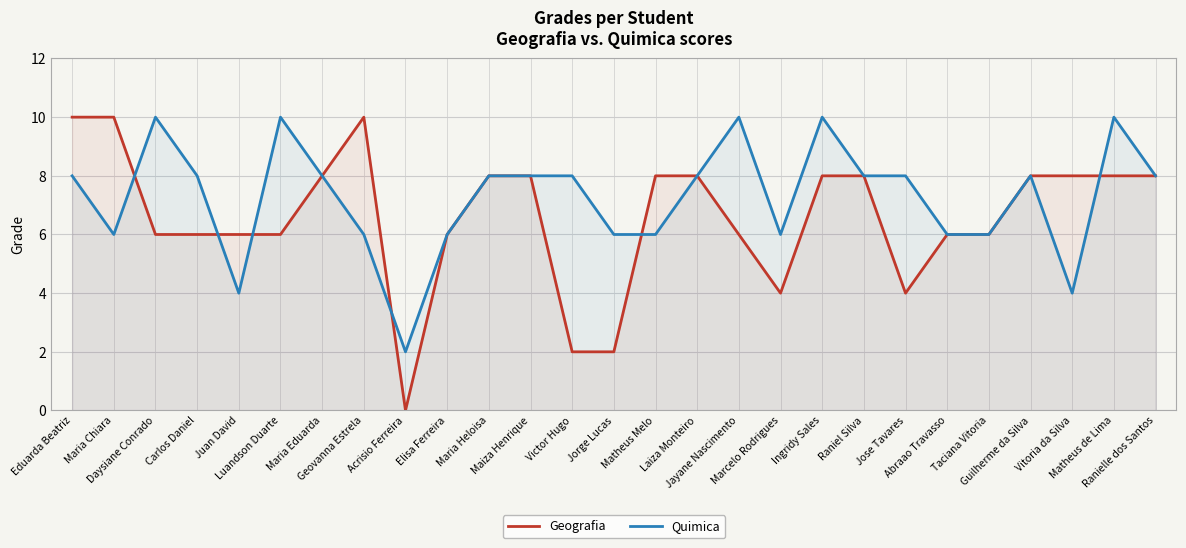

How many Geografia values are between 6 and 8?

19